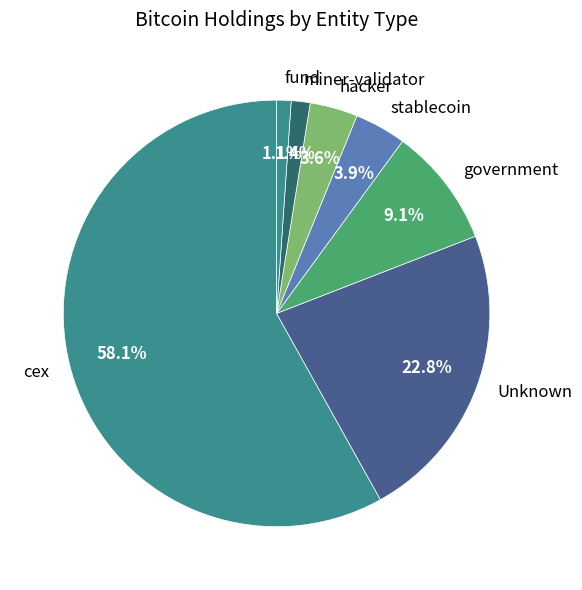

Is there a majority slice in this chart?

Yes